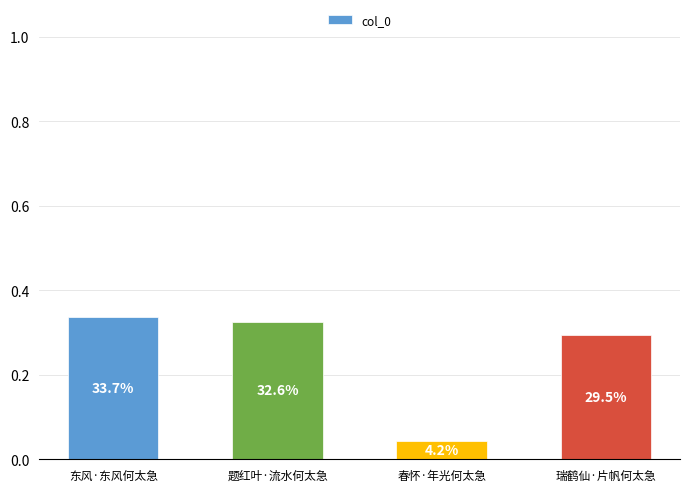

What is the change in value from 东风·东风何太急 to 春怀·年光何太急?

-0.3